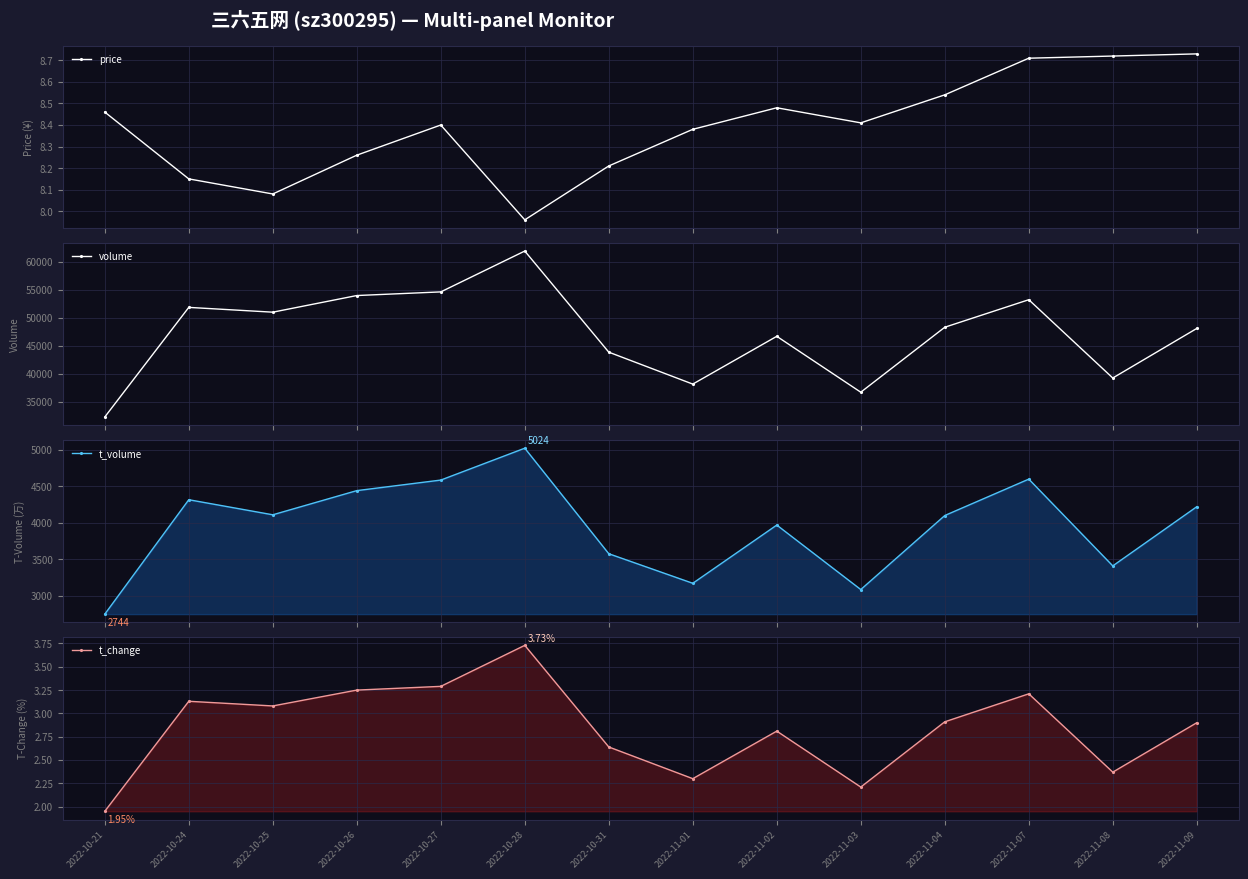

How many lines are shown in the chart?

4